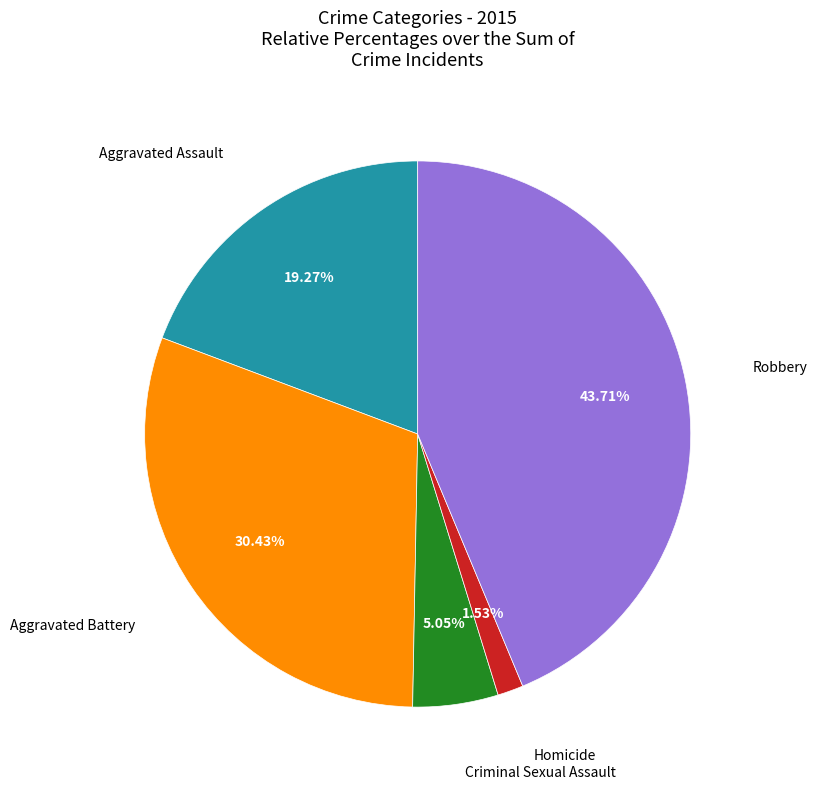

True or false: Robbery accounts for 44% of the total.

True